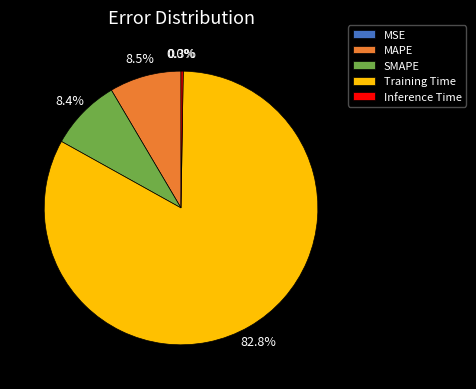

Which category has the biggest portion of the pie?

Training Time